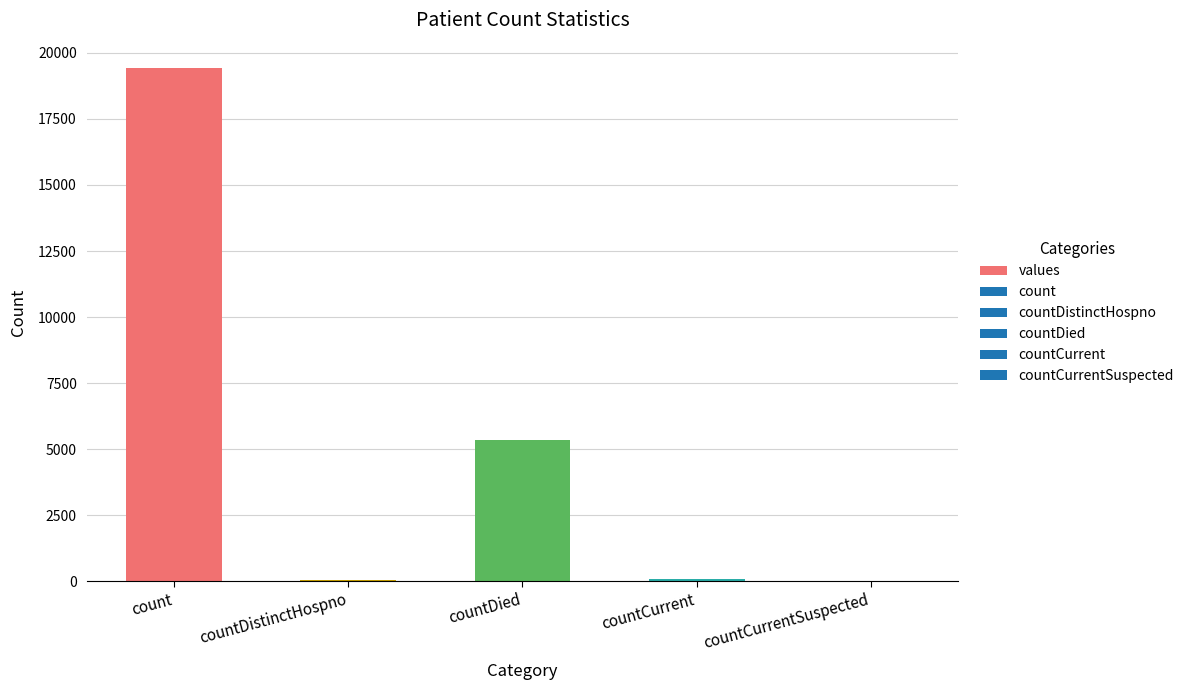

What is the maximum value shown in the chart?

19420